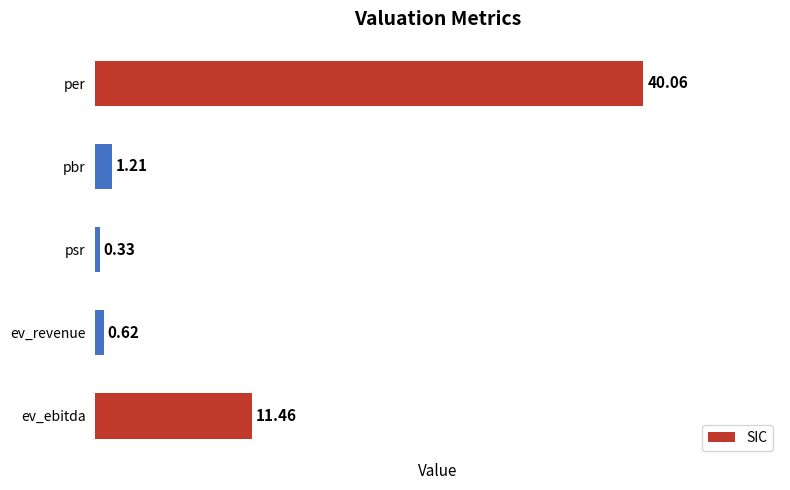

Which category has the highest value across all series?

per